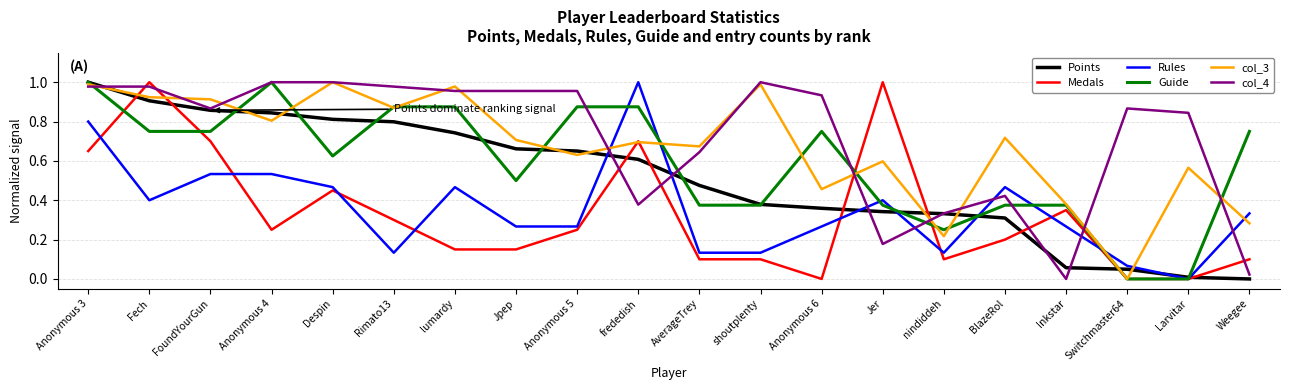

Which series has the largest total across all categories?

col_4